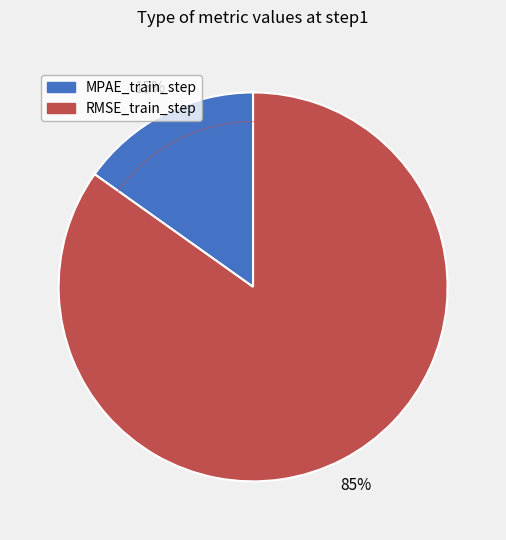

To the nearest percent, what portion does RMSE_train_step represent?

85%